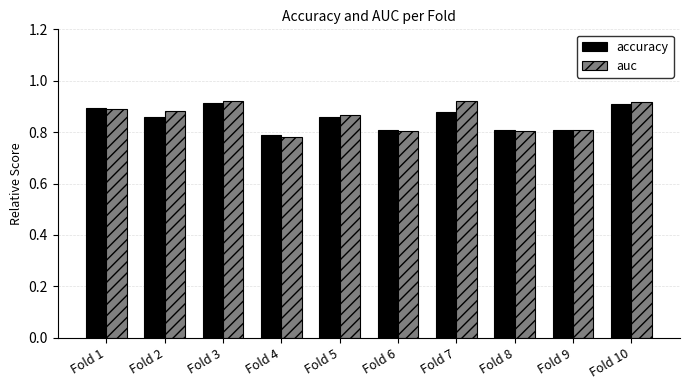

Count the auc values in the range 0 to 1.

10